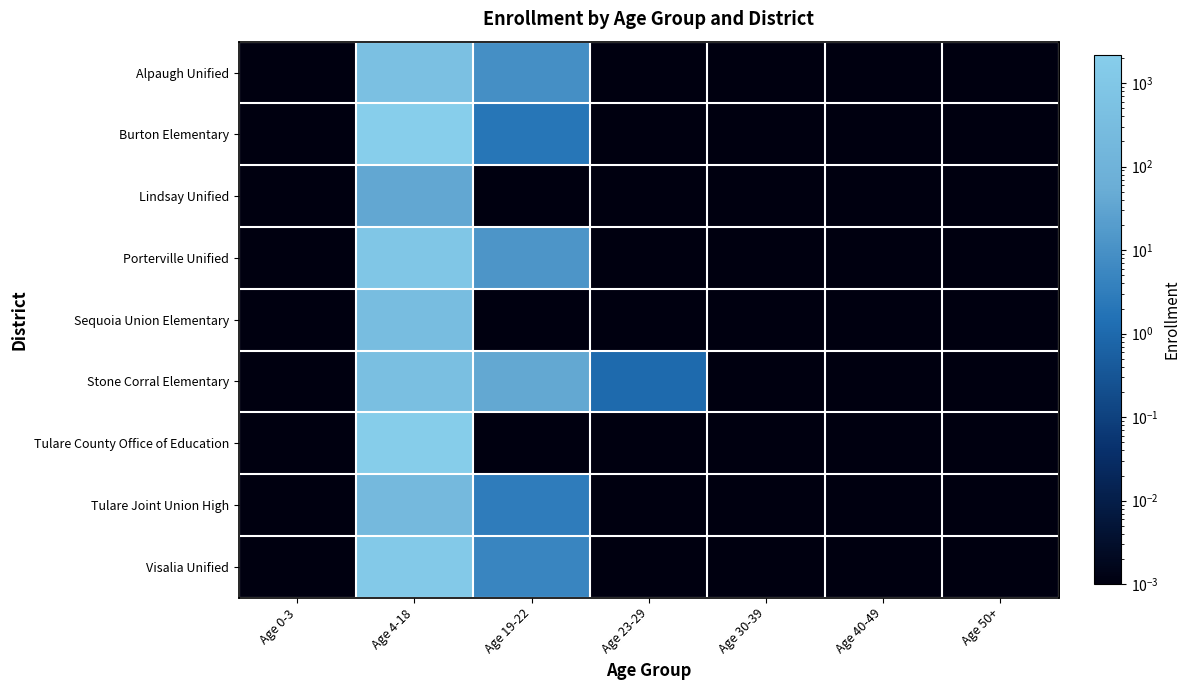

Which series has the largest total across all categories?

Burton Elementary